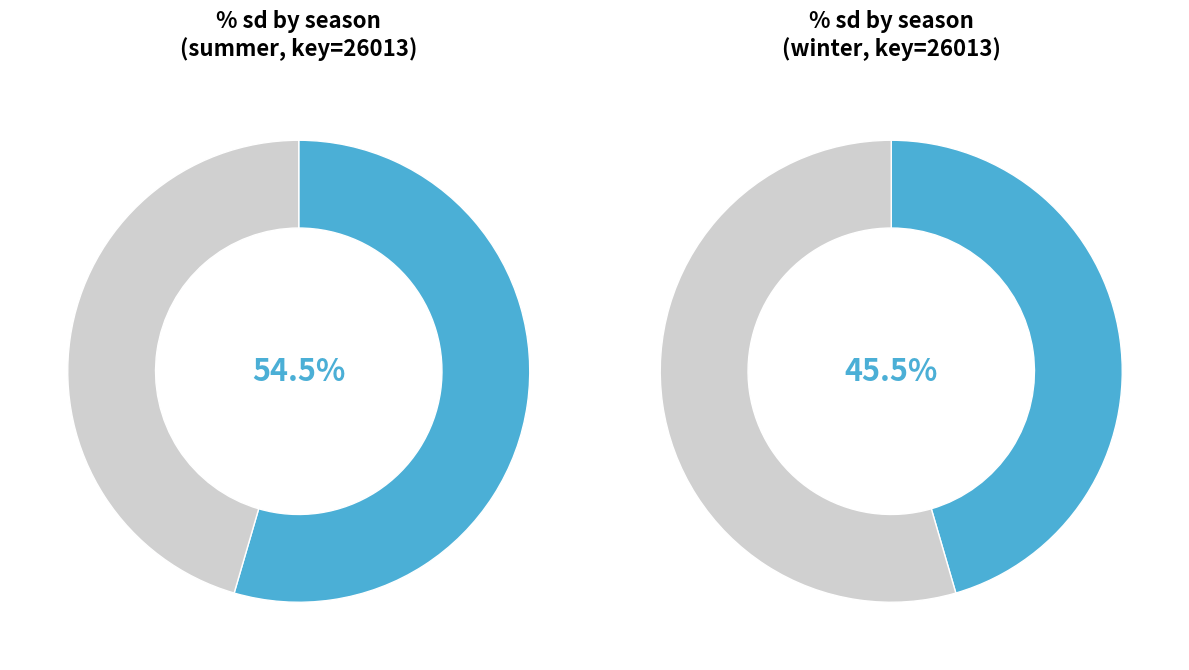

What is the total percentage of winter and summer?

100.0%